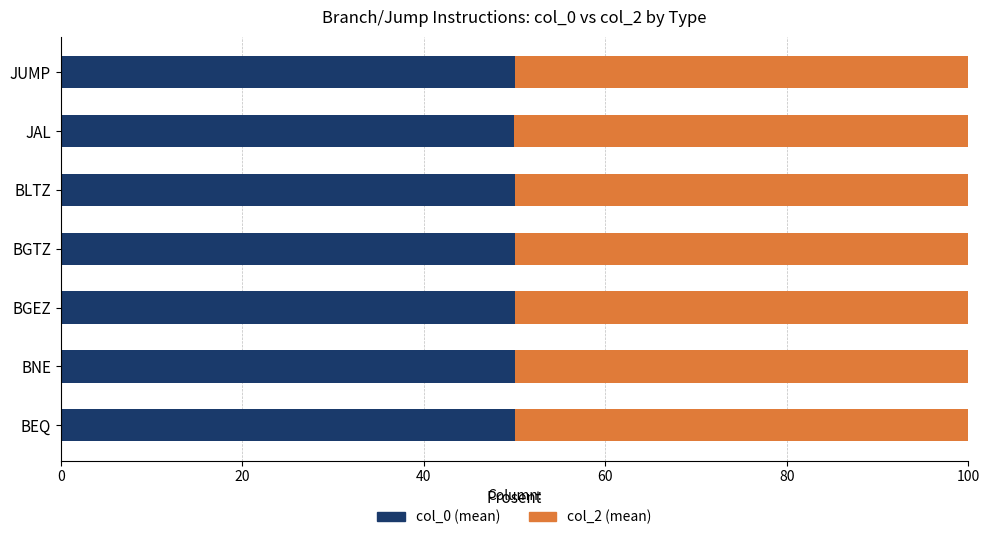

What is the highest value of the col_0 (mean) series?

50.0